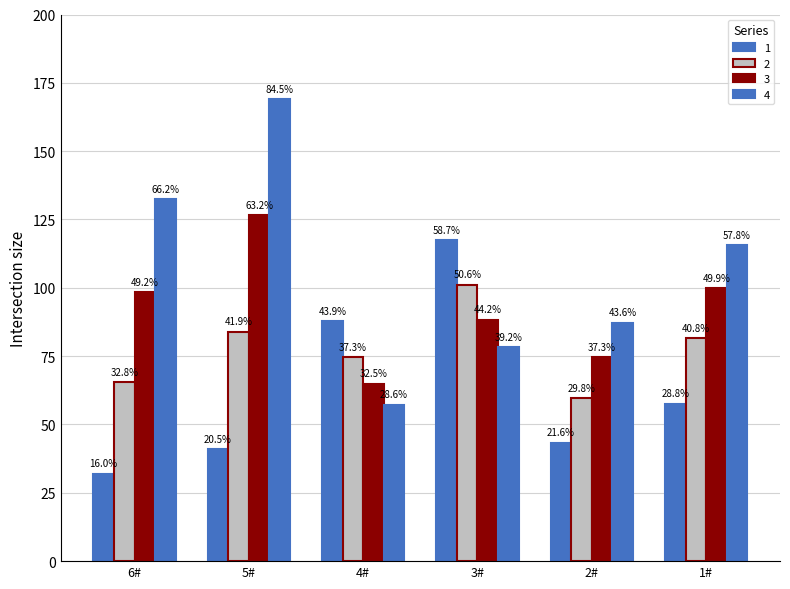

How many bars are there in total?

24